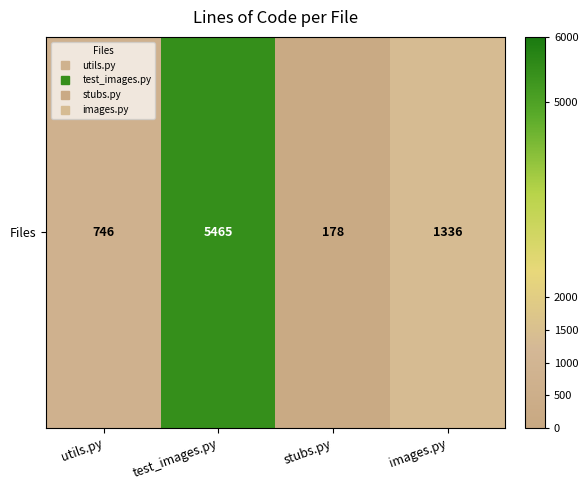

List the labels in order of value, smallest first.

stubs.py, utils.py, images.py, test_images.py